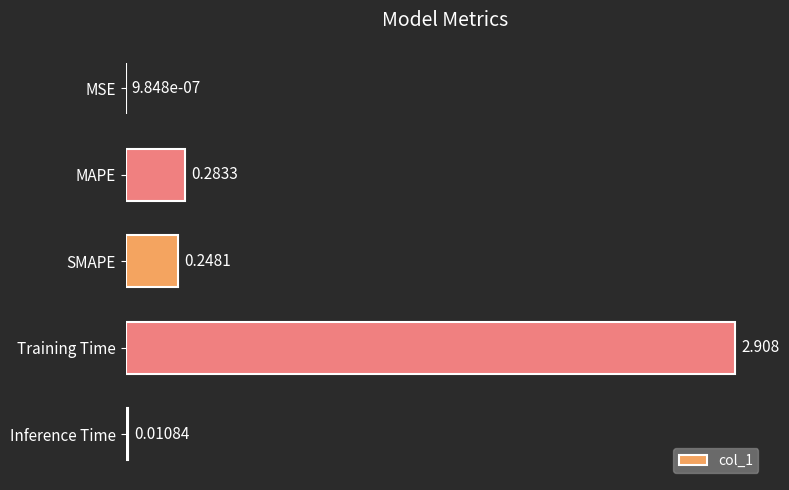

At which label is the value closest to 1?

MAPE